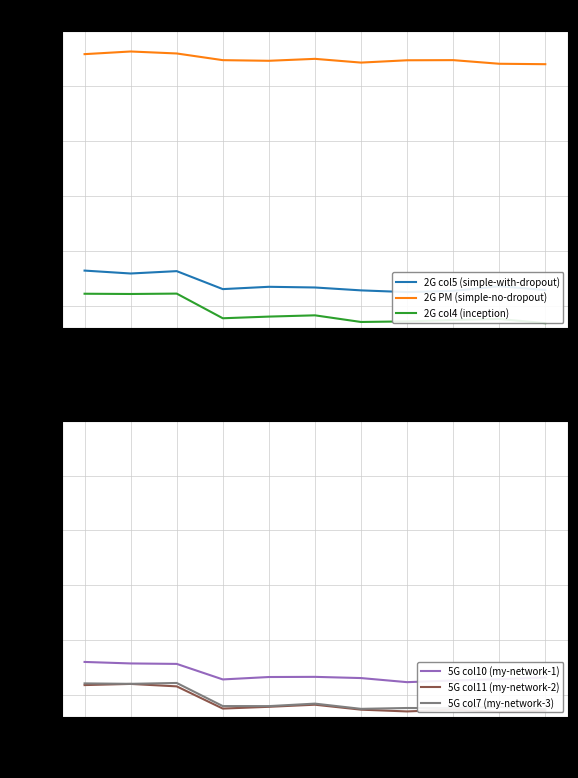

Reading left to right, list all the values displayed in this chart.

2G col5 (simple-with-dropout): 2412=-21.8	2437=-22.1	2472=-21.9	5180=-23.5	5210=-23.3	5270=-23.3	5500=-23.6	5530=-23.8	5670=-23.7	5775=-23.2	5825=-23.6
2G PM (simple-no-dropout): 2412=-2.1	2437=-1.9	2472=-2.0	5180=-2.7	5210=-2.7	5270=-2.5	5500=-2.9	5530=-2.7	5670=-2.7	5775=-3.0	5825=-3.0
2G col4 (inception): 2412=-23.9	2437=-23.9	2472=-23.9	5180=-26.1	5210=-26.0	5270=-25.9	5500=-26.5	5530=-26.4	5670=-26.3	5775=-26.2	5825=-26.6
5G col10 (my-network-1): 2412=-22.0	2437=-22.1	2472=-22.1	5180=-23.6	5210=-23.3	5270=-23.3	5500=-23.4	5530=-23.8	5670=-23.7	5775=-23.5	5825=-23.4
5G col11 (my-network-2): 2412=-24.1	2437=-24.0	2472=-24.2	5180=-26.2	5210=-26.1	5270=-25.9	5500=-26.3	5530=-26.5	5670=-26.3	5775=-26.5	5825=-26.4
5G col7 (my-network-3): 2412=-23.9	2437=-24.0	2472=-23.9	5180=-26.0	5210=-26.0	5270=-25.8	5500=-26.2	5530=-26.2	5670=-26.2	5775=-26.1	5825=-26.3